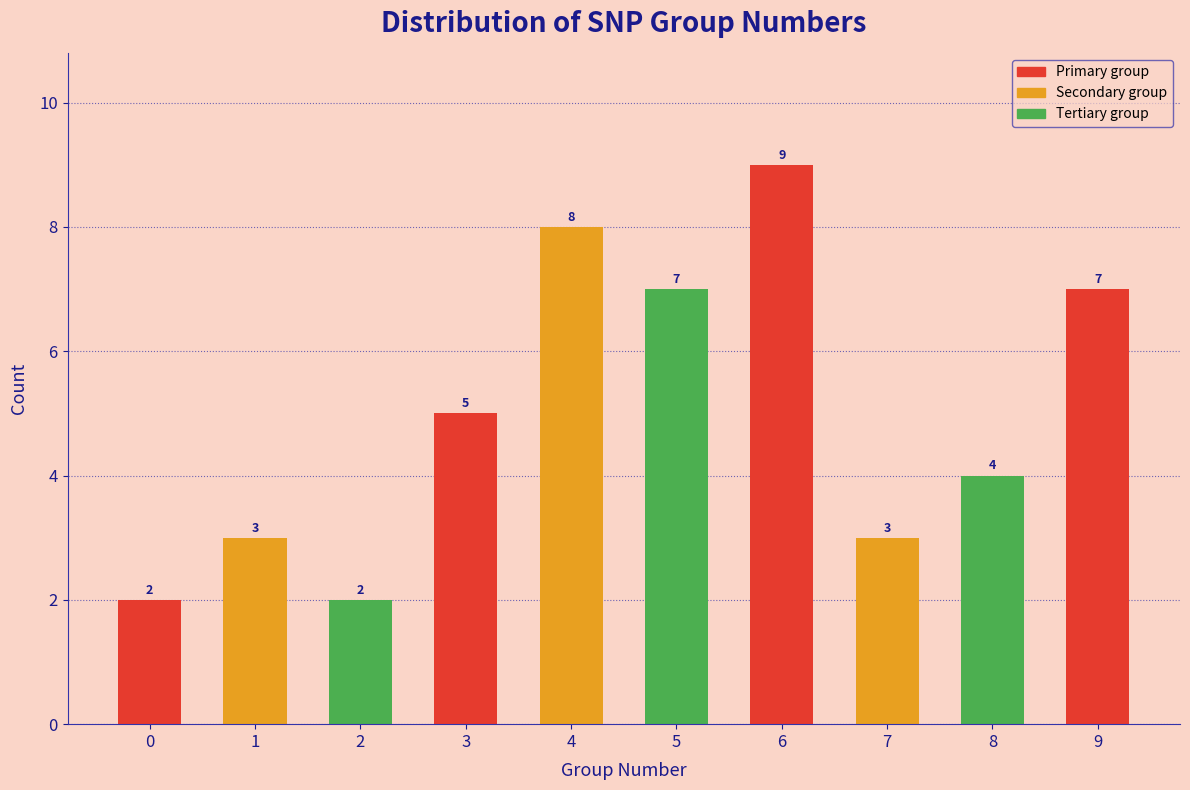

Reading right to left, extract all data points from this chart.

7	4	3	9	7	8	5	2	3	2